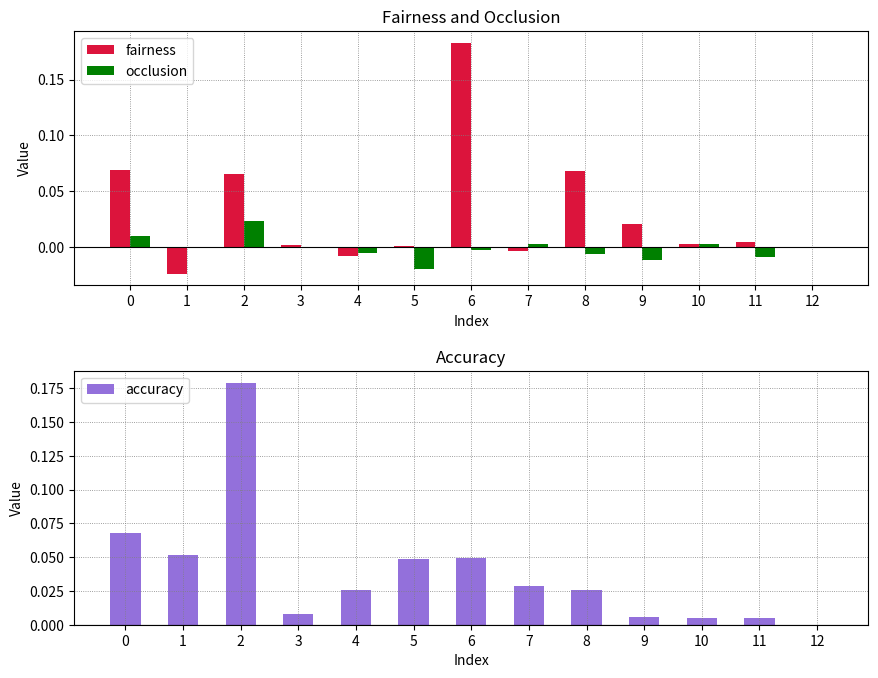

Count the number of data series in this chart.

3